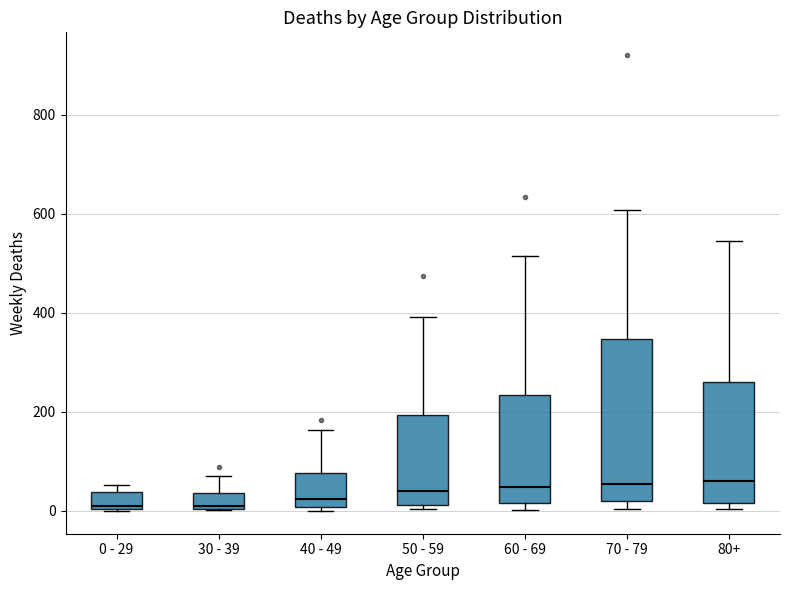

Which box is the tallest, from its lower edge to its upper edge?

70 - 79